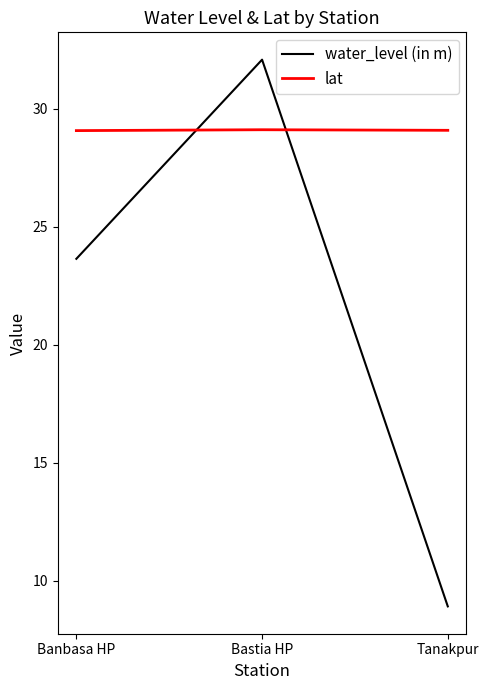

What is the difference between the water_level (in m) values at Tanakpur and Banbasa HP?

14.7